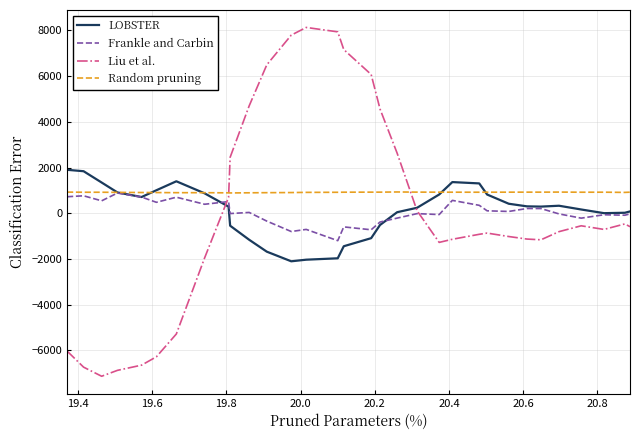

Which series has the largest total across all categories?

Random pruning